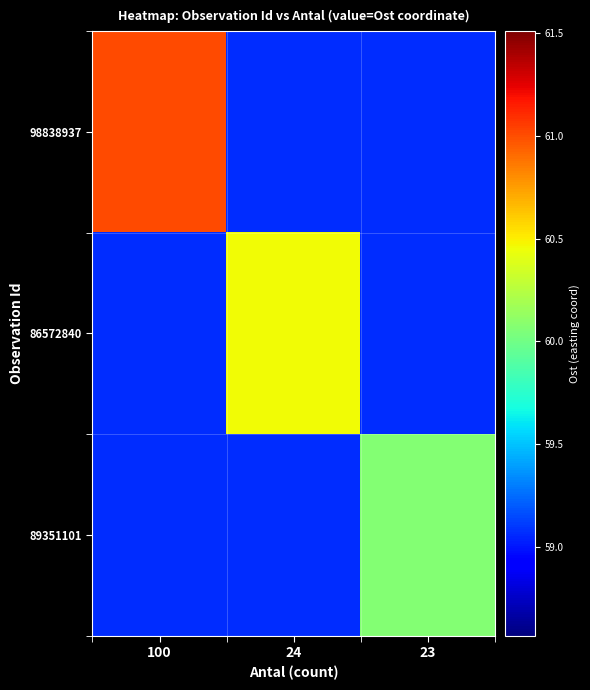

What is the spread (max minus min) of values at 100?

1.9